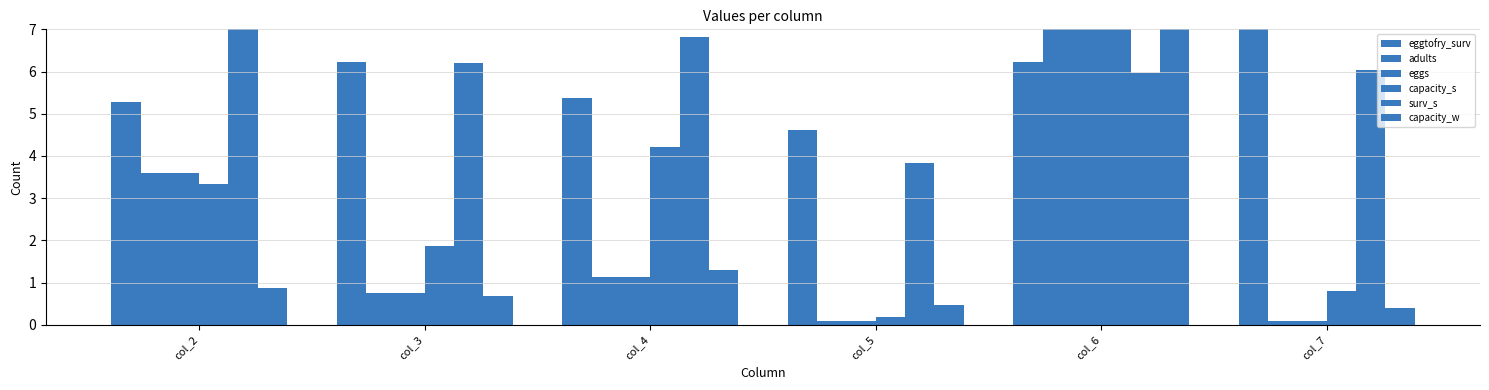

How many bars are there in each group?

6